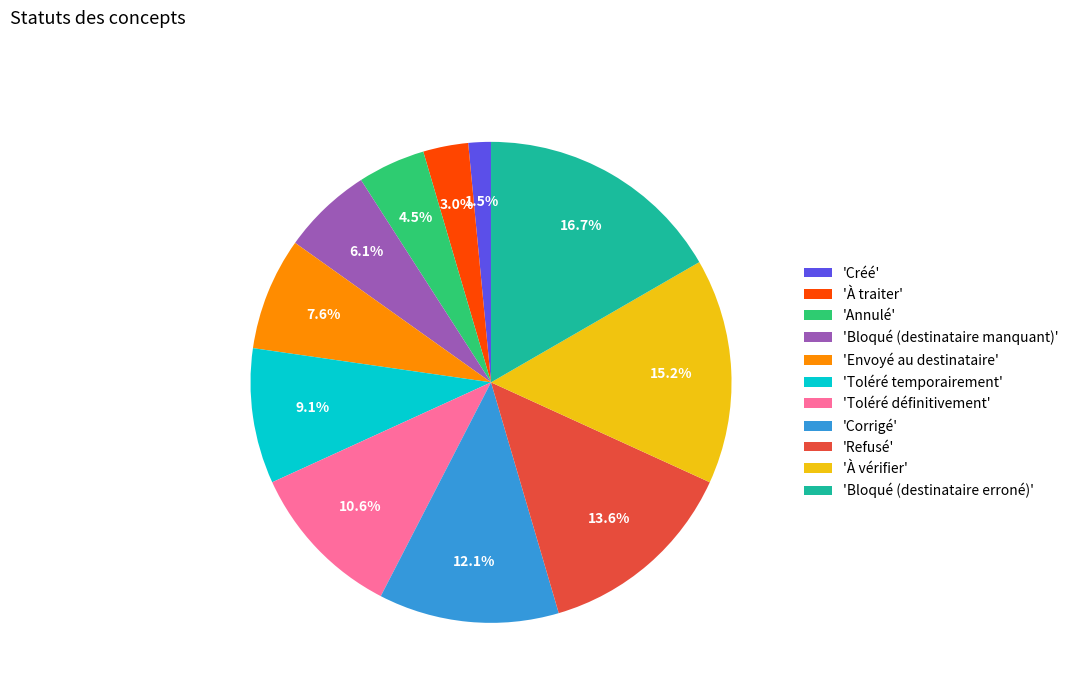

Rank the categories by value from lowest to highest.

'Créé', 'À traiter', 'Annulé', 'Bloqué (destinataire manquant)', 'Envoyé au destinataire', 'Toléré temporairement', 'Toléré définitivement', 'Corrigé', 'Refusé', 'À vérifier', 'Bloqué (destinataire erroné)'